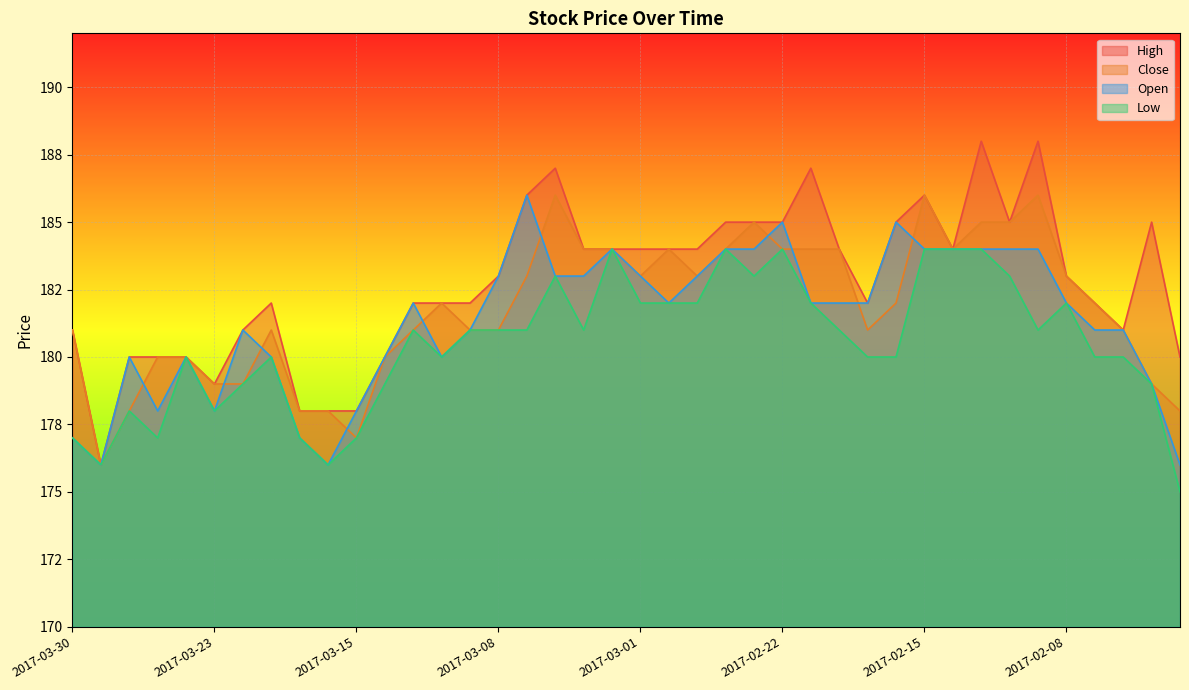

What is the label of the 24th point from the left?

2017-02-24